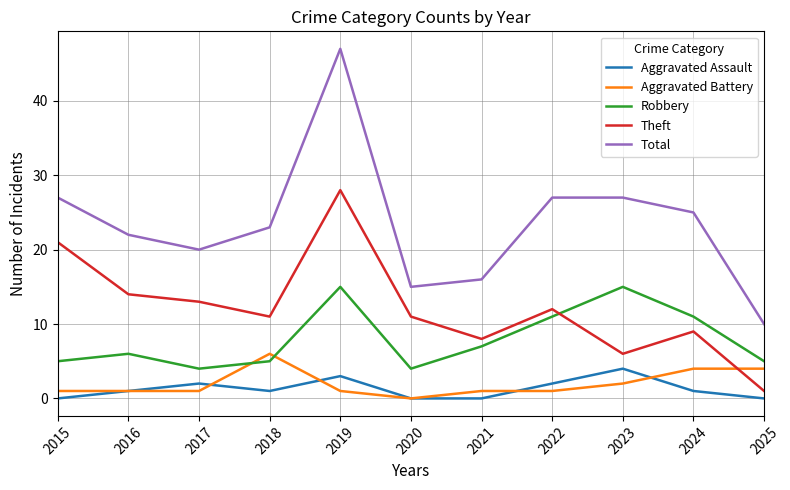

At which category is the sum across all series the highest?

2019